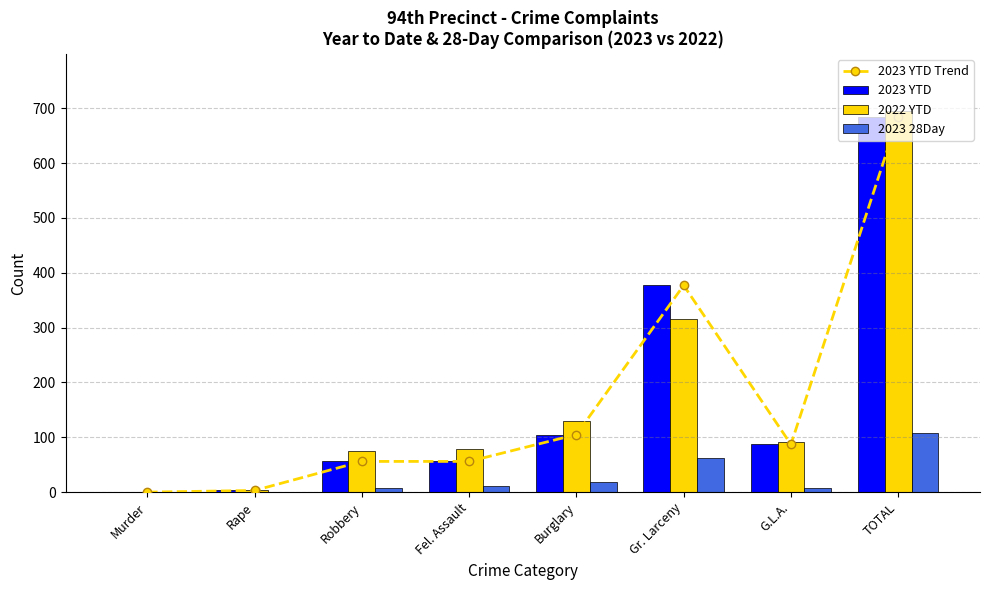

How many distinct data groups are displayed?

4